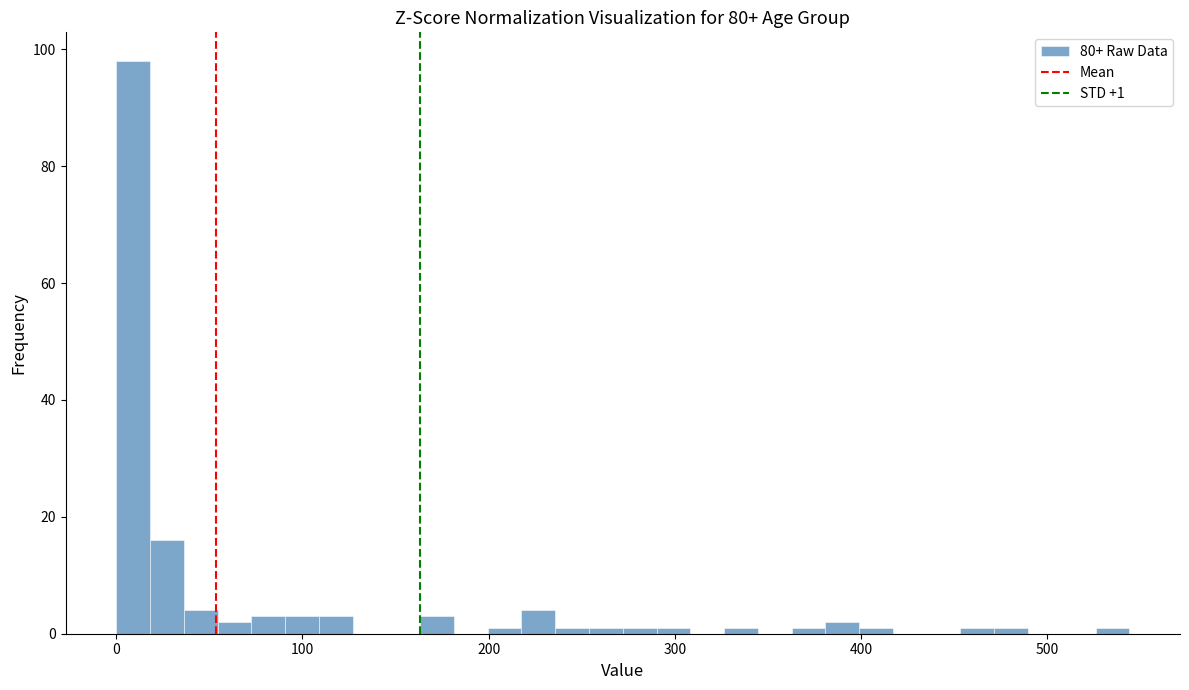

Read against the x-axis, roughly where is the centre of the tallest bar?

10